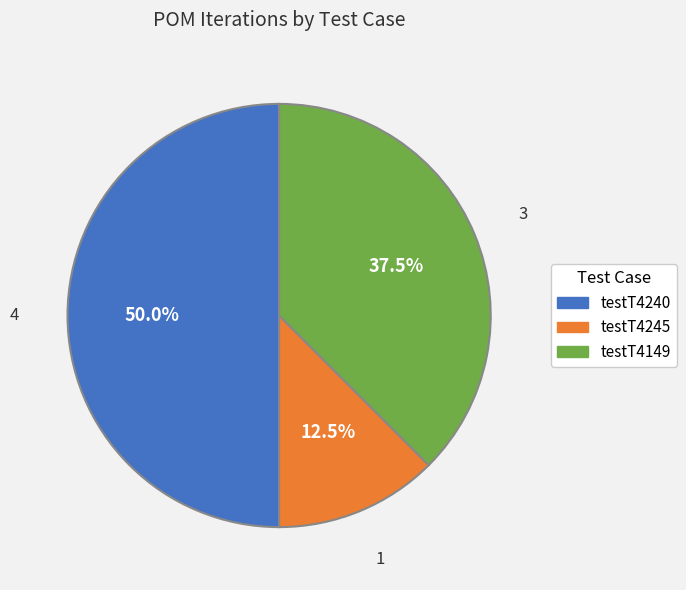

Does testT4149 account for over 50% of the chart?

No